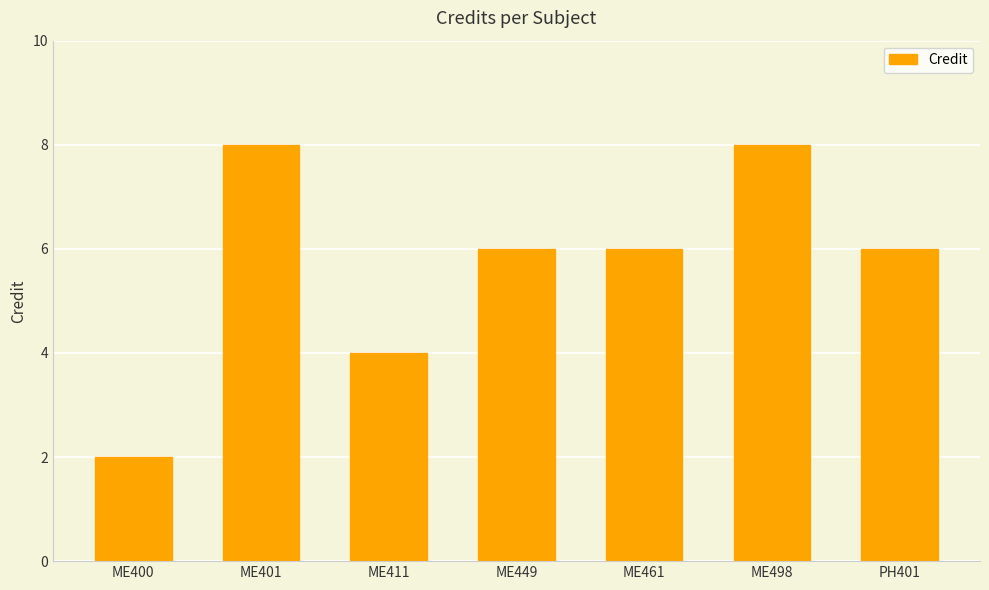

What is the greatest value displayed?

8